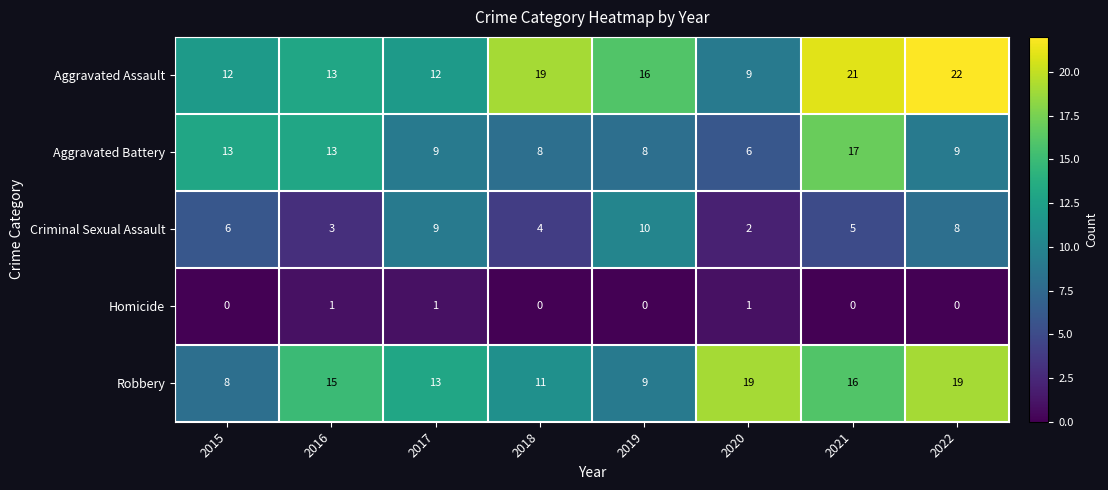

At 2022, list the series in order from largest to smallest.

Aggravated Assault, Robbery, Aggravated Battery, Criminal Sexual Assault, Homicide